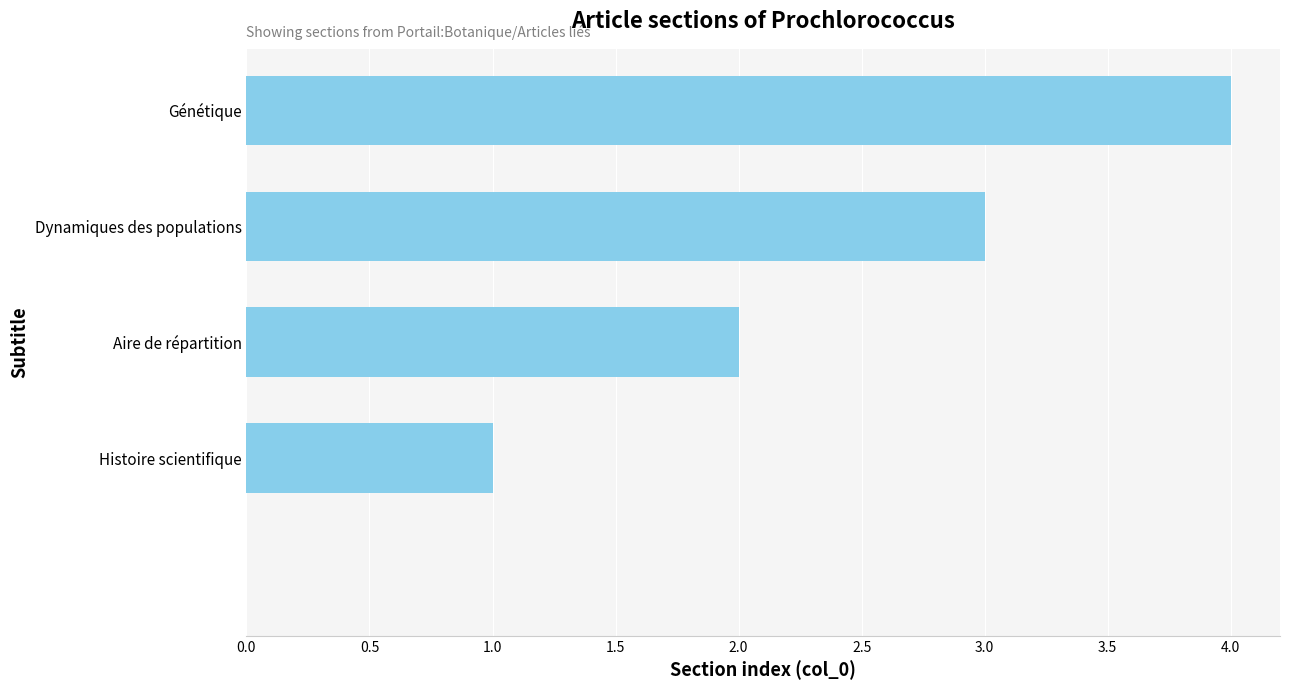

What is the greatest value displayed?

4